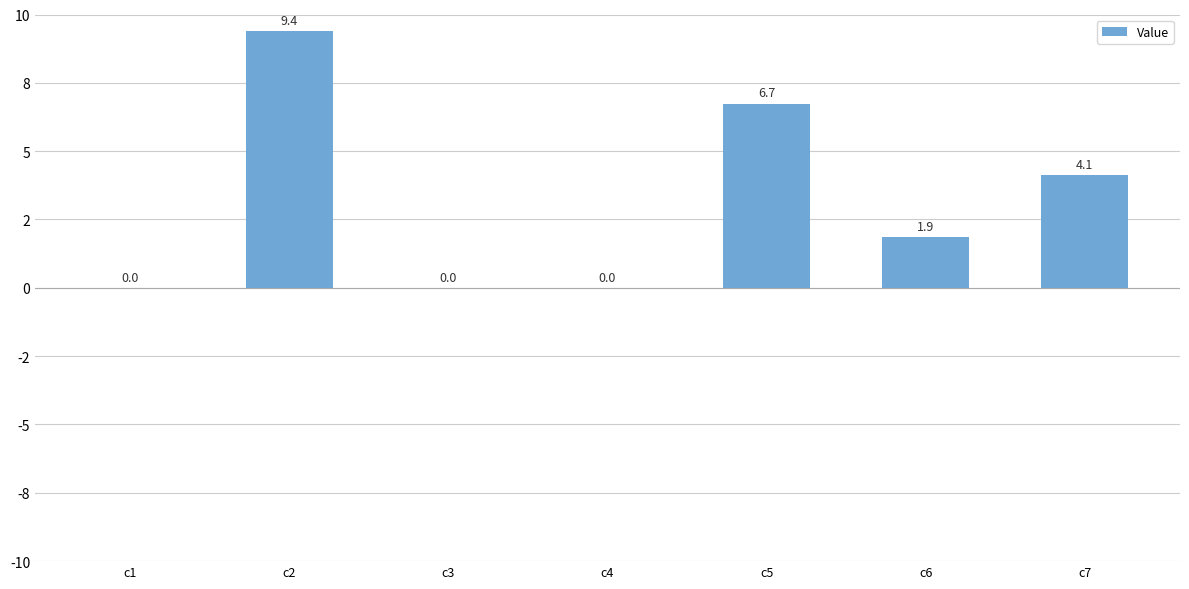

Are the bars horizontal?

No